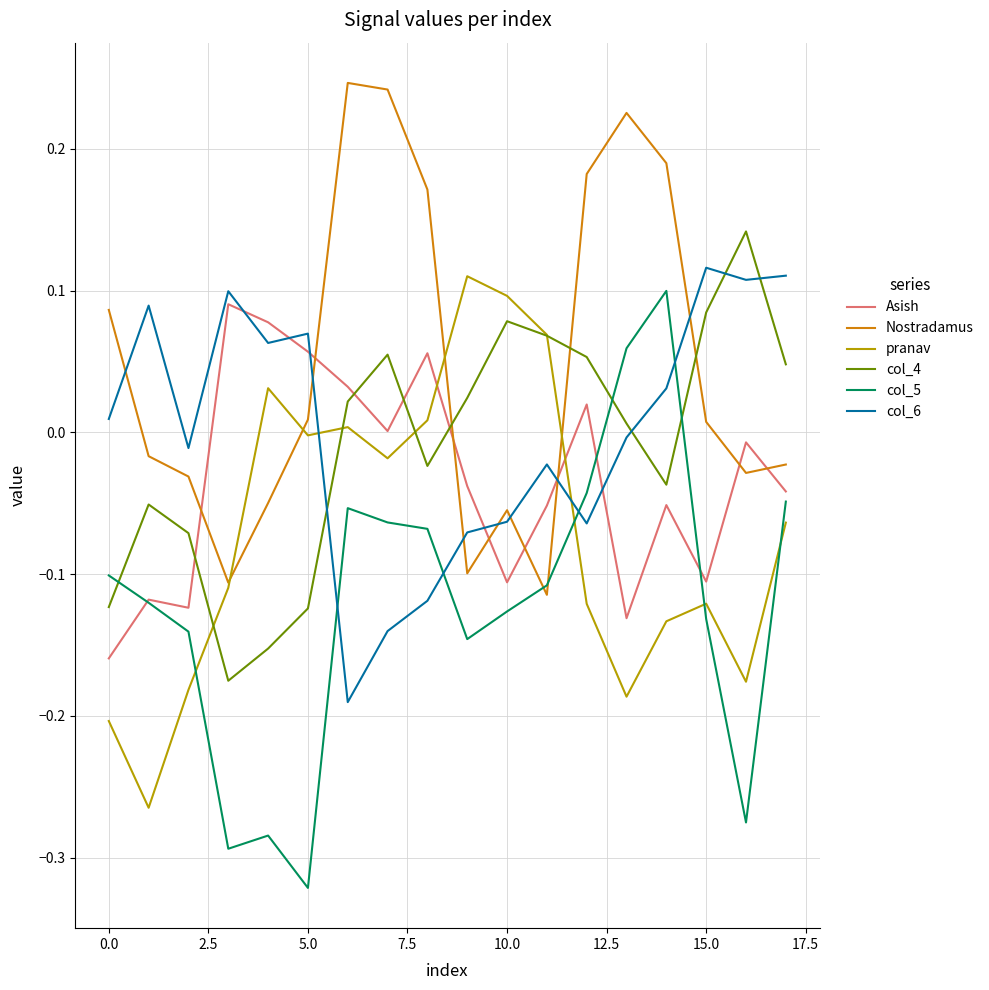

Does the chart display data point markers on the line(s)?

No